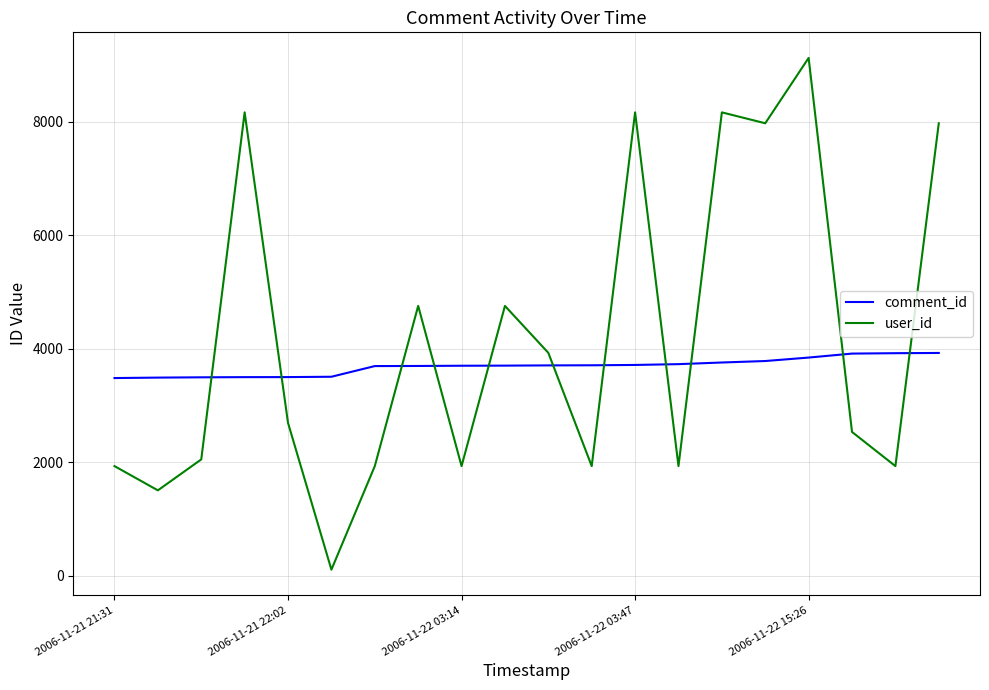

Which series has the widest spread of values?

user_id